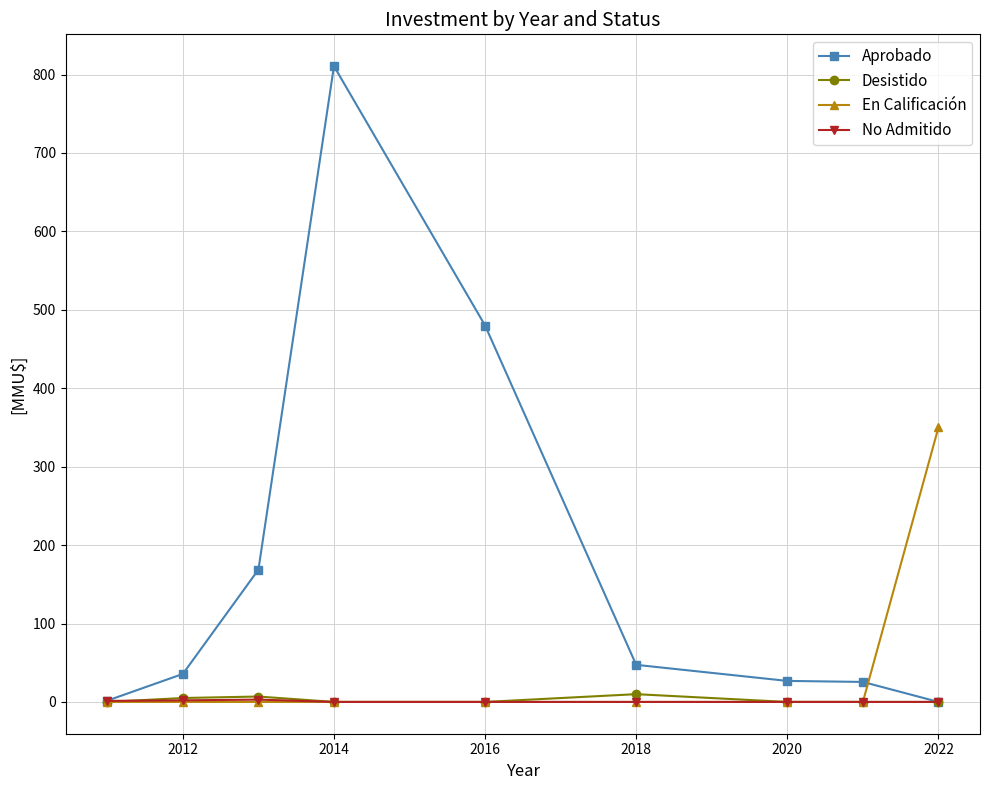

Which series has the largest total across all categories?

Aprobado